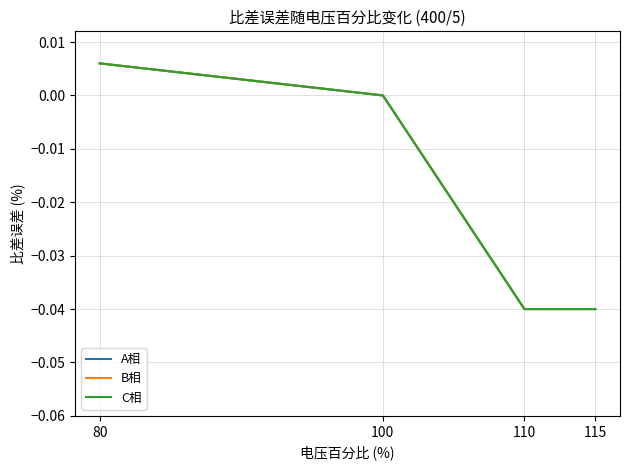

At which label is B相 closest to 0?

100